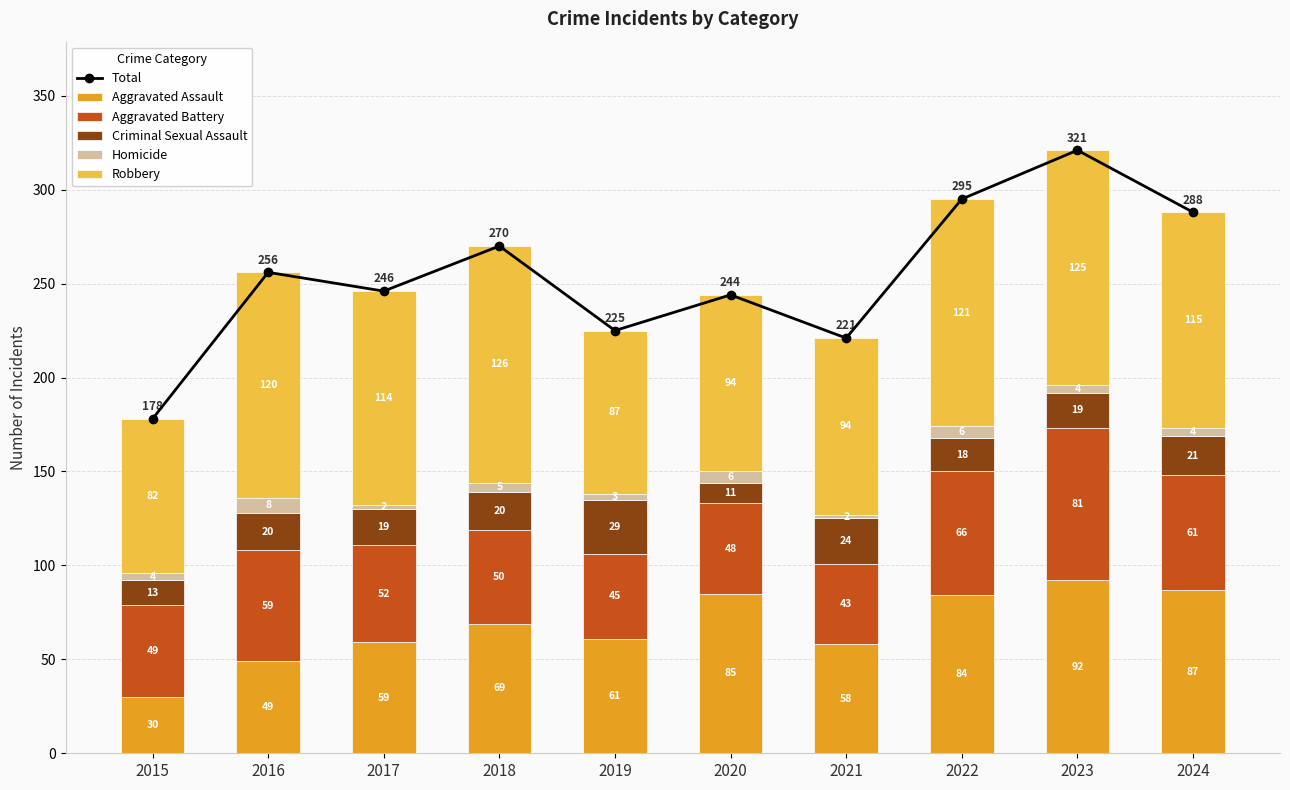

What is the difference between the Homicide values at 2019 and 2017?

1